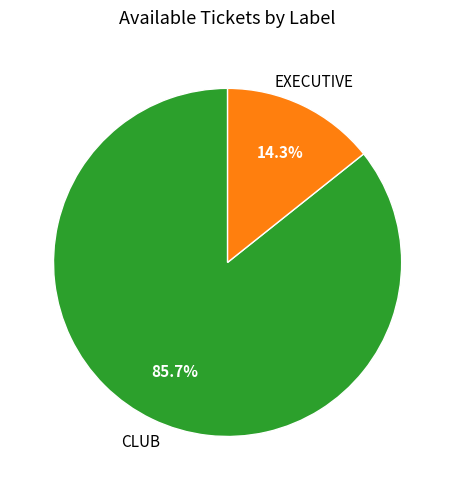

Between EXECUTIVE and CLUB, which is larger?

CLUB